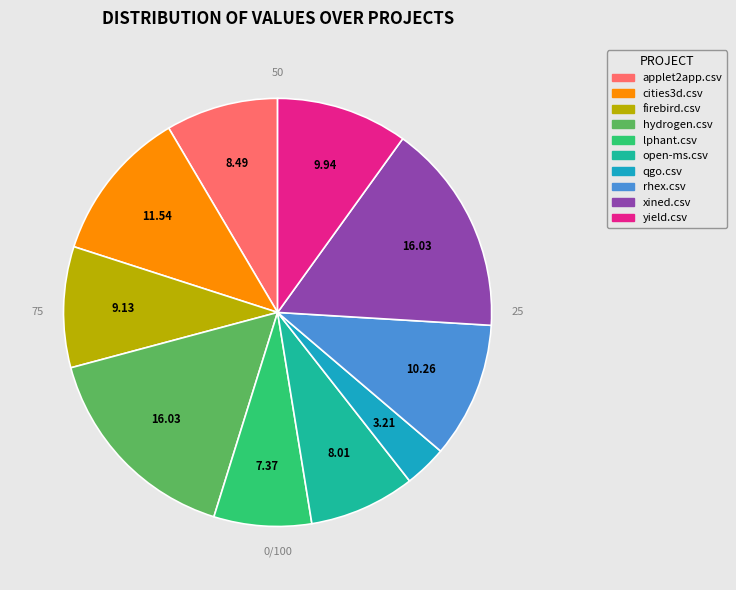

Rank the categories by value from highest to lowest.

hydrogen.csv, xined.csv, cities3d.csv, rhex.csv, yield.csv, firebird.csv, applet2app.csv, open-ms.csv, lphant.csv, qgo.csv